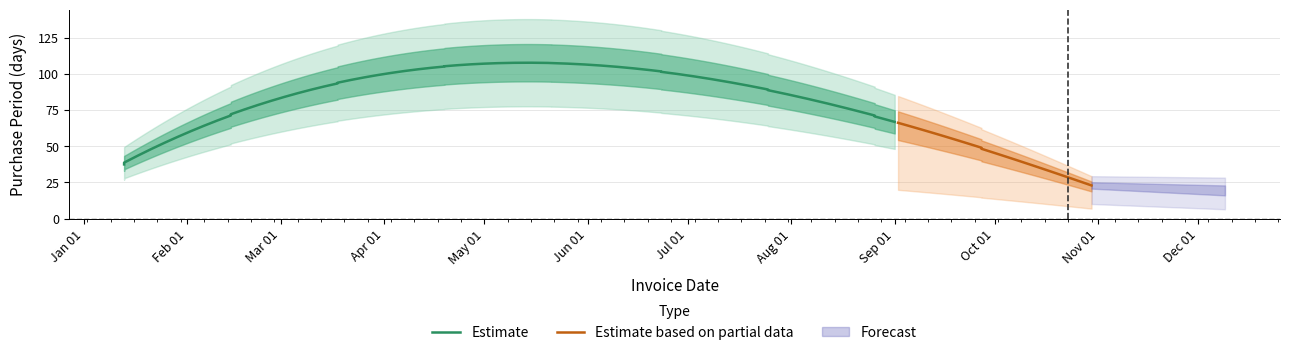

True or false: the data shows 5 at 2017-10-30.

False